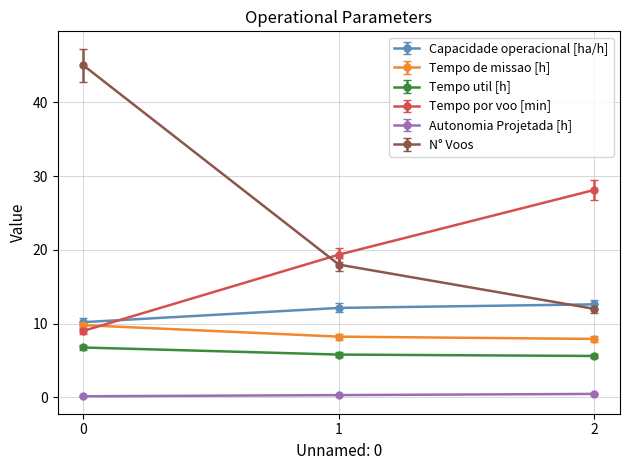

What is the lowest value of the Tempo de missao [h] series?

7.9